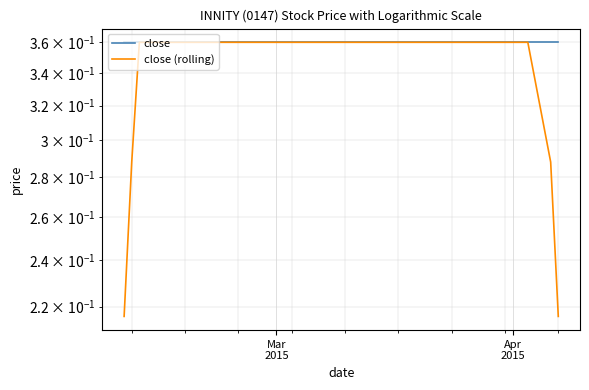

True or false: close has more than 0 interior local peaks.

False